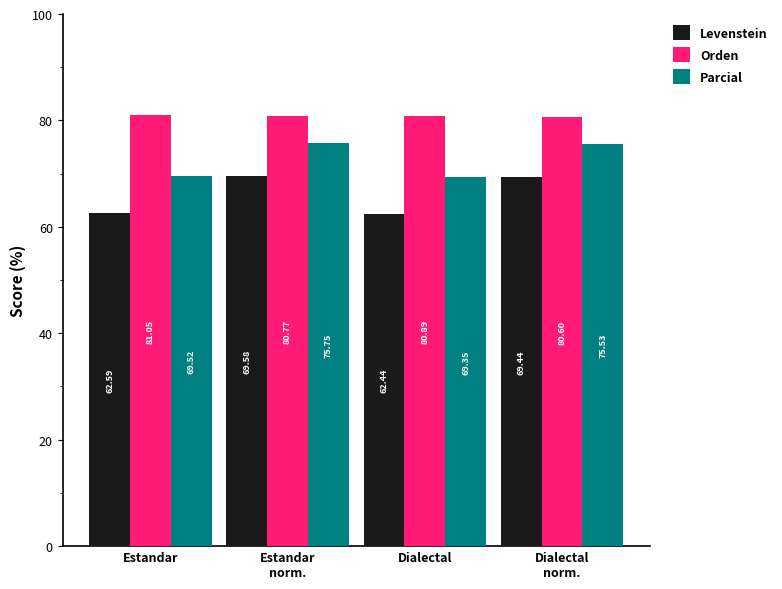

List the series in order of their overall mean, highest first.

Orden, Parcial, Levenstein